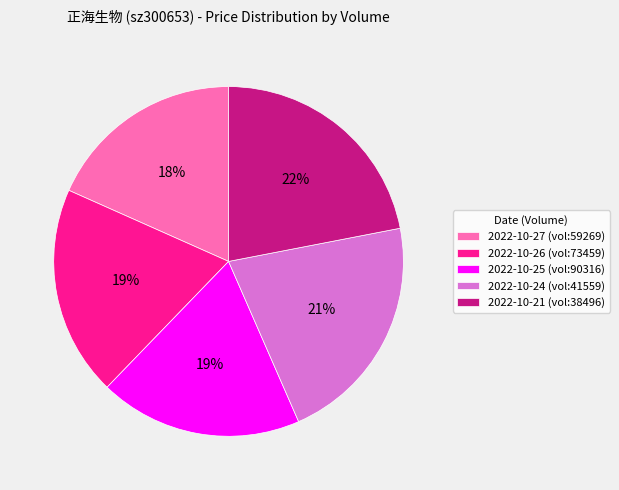

To the nearest percent, what portion does 2022-10-25 (vol:90316) represent?

19%